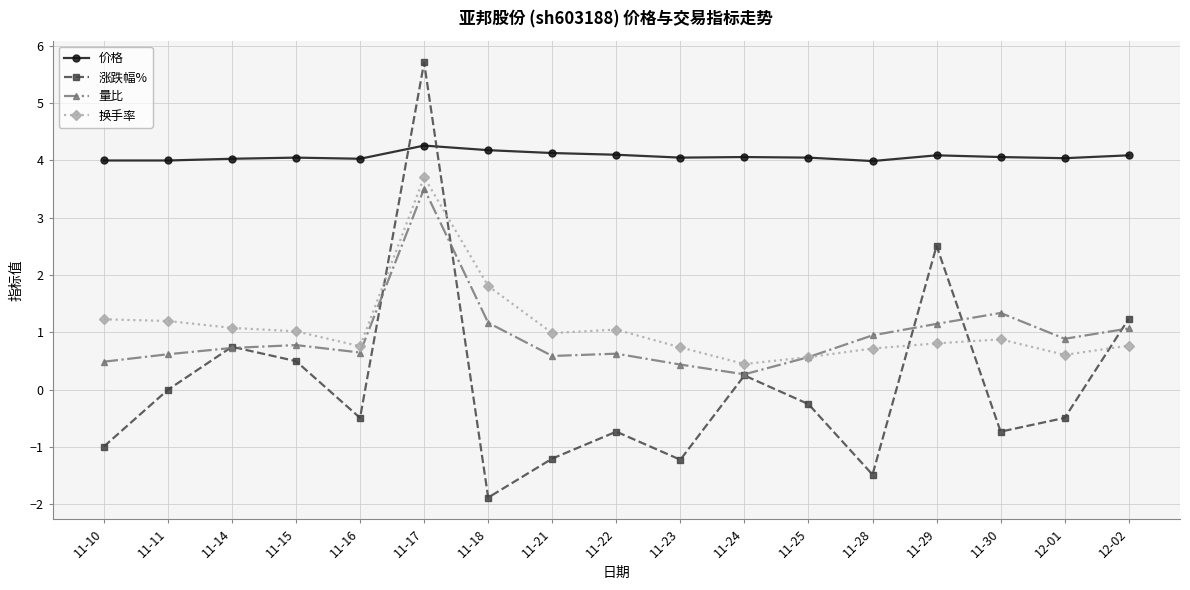

Is this an area chart (filled region under the line)?

No